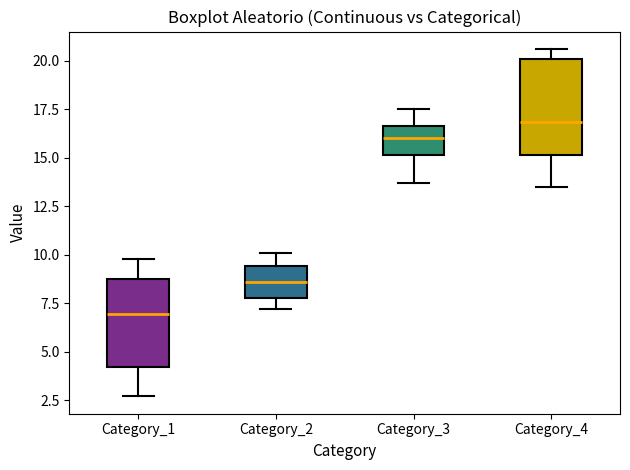

Reading left to right, transcribe this box plot: for each box, give where its median line is, the range the box spans, and where its two whiskers end, as read against the y-axis. The values are not printed on the chart, so give them approximately, as read against the axis.

Category_1: median 7.0, box 4.0 to 9.0, whiskers 2.5 to 10.0
Category_2: median 8.5, box 8.0 to 9.5, whiskers 7.0 to 10.0
Category_3: median 16.0, box 15.0 to 16.5, whiskers 13.5 to 17.5
Category_4: median 17.0, box 15.0 to 20.0, whiskers 13.5 to 20.5